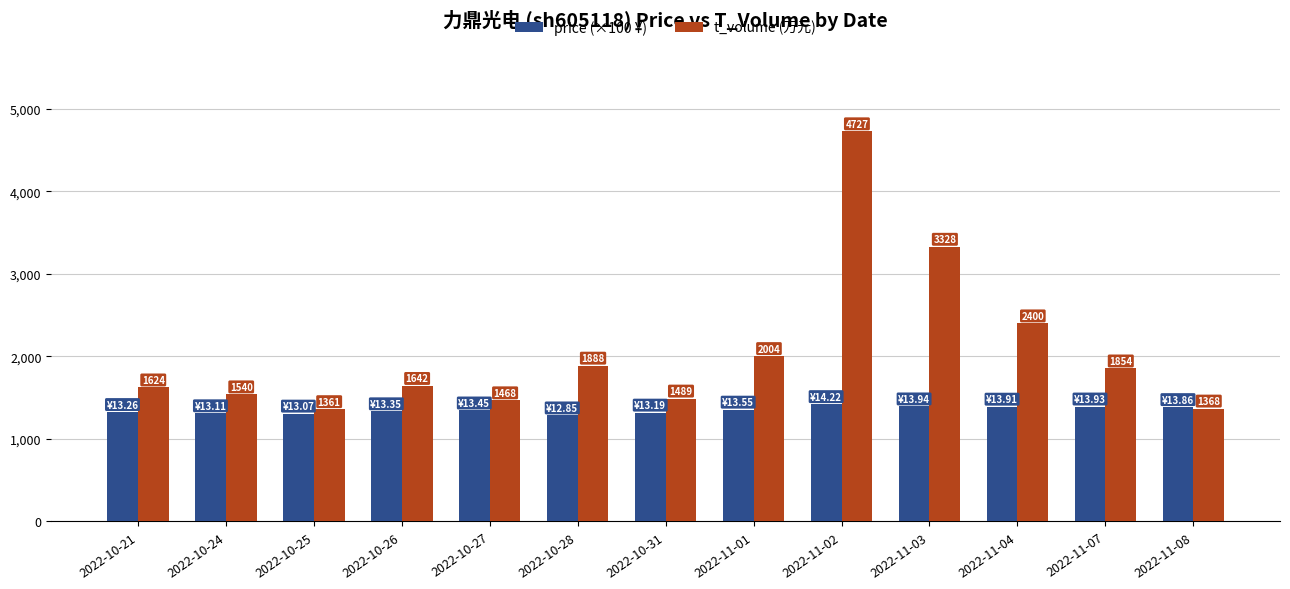

What is the label of the 1st bar from the right?

2022-11-08